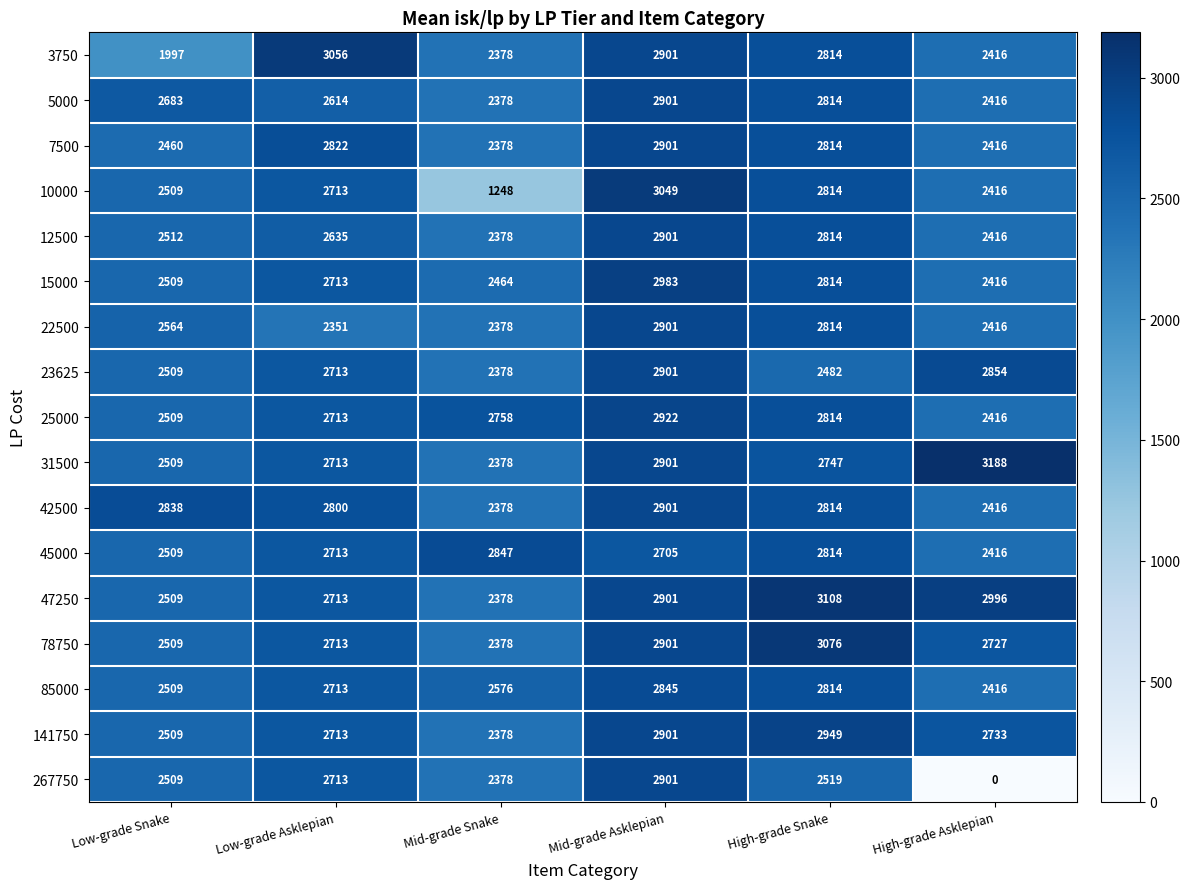

What is the sum of all 42500 values?

16147